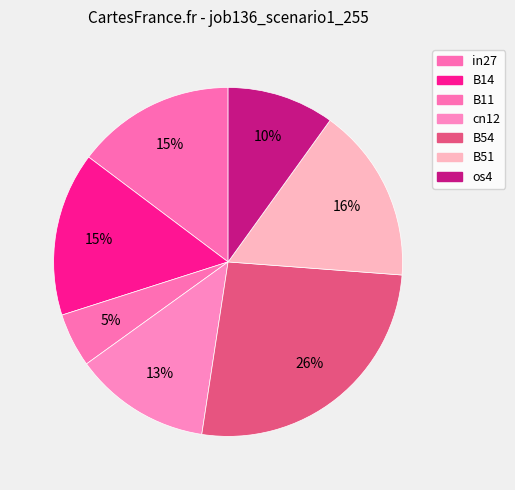

Does any single category account for the majority?

No